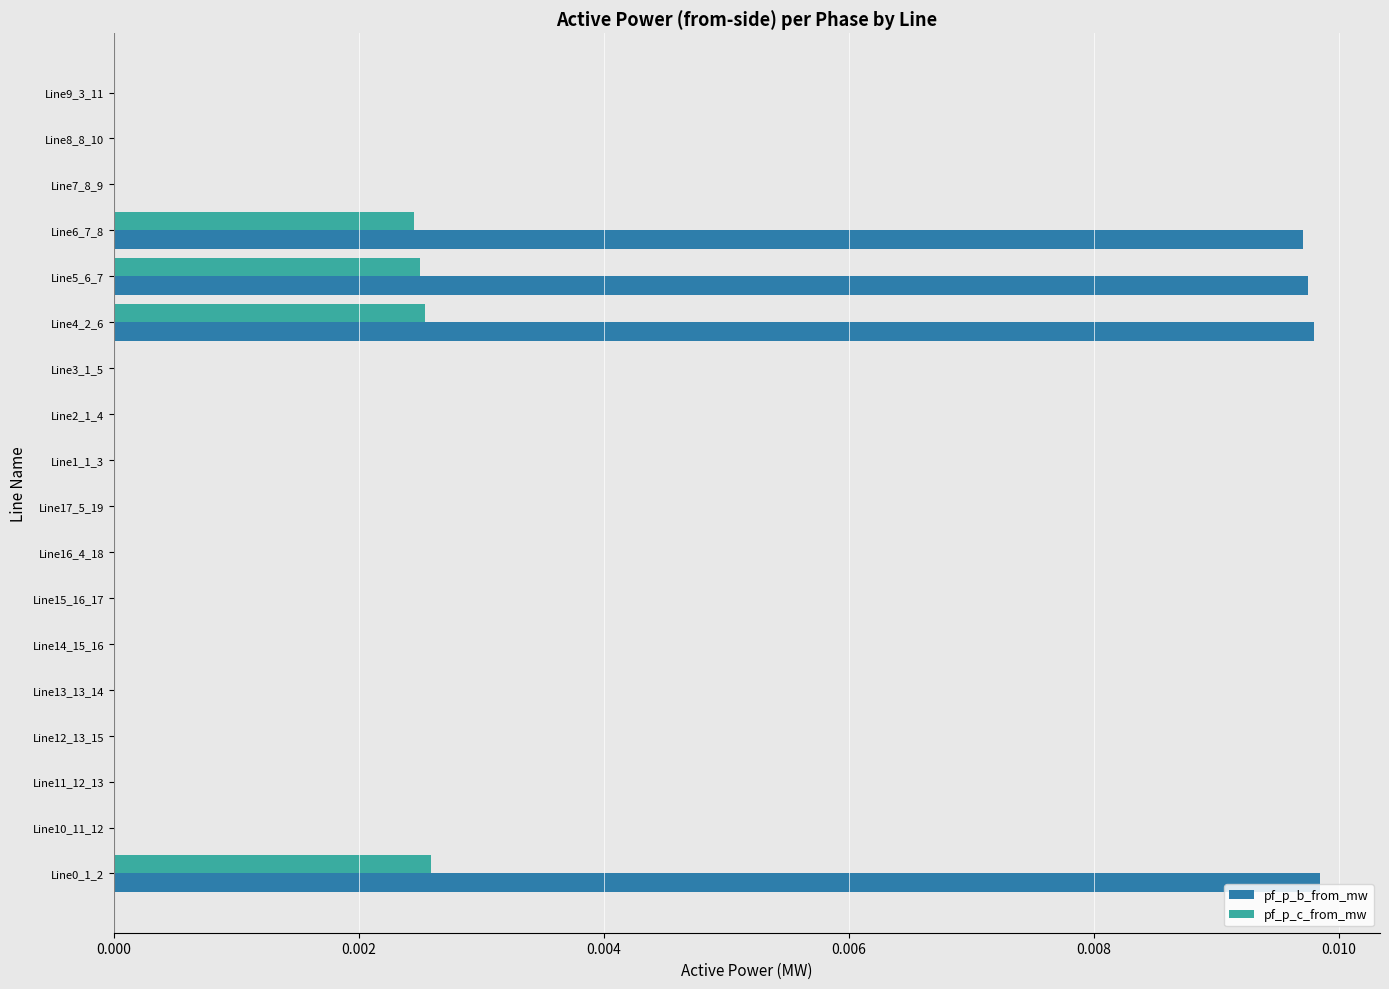

Which series has the widest spread of values?

pf_p_b_from_mw